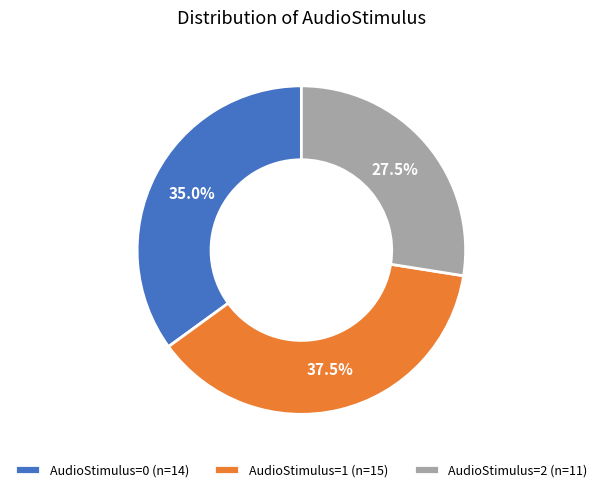

Which has a higher value, AudioStimulus=2 (n=11) or AudioStimulus=1 (n=15)?

AudioStimulus=1 (n=15)